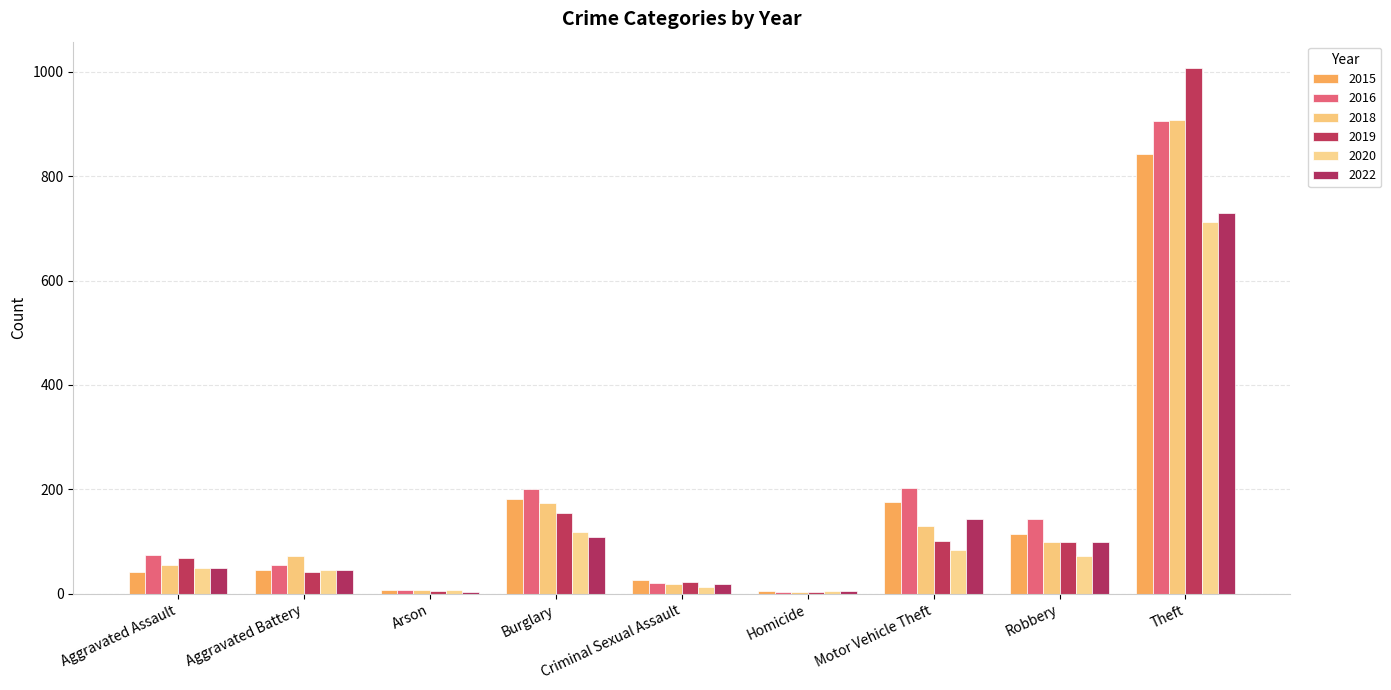

How many groups of bars are there?

9